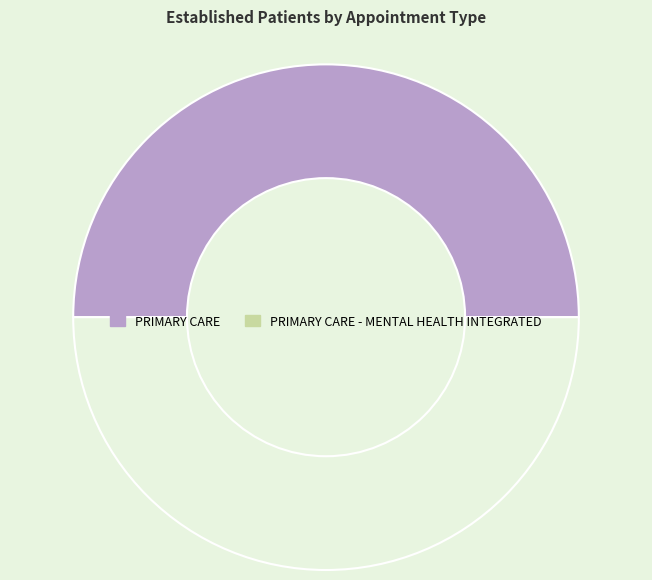

Which slice is the smallest?

PRIMARY CARE - MENTAL HEALTH INTEGRATED